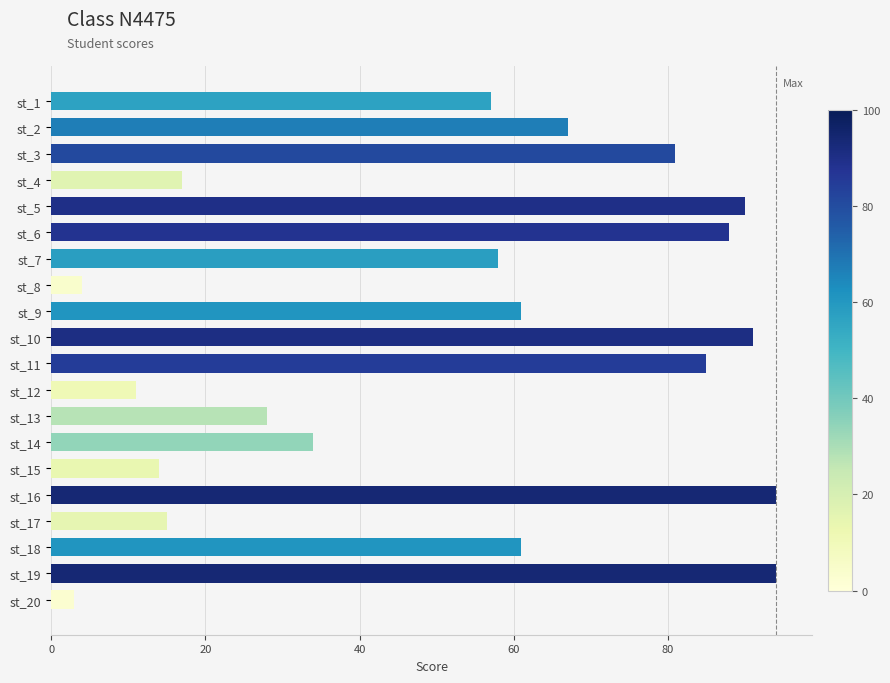

Between st_11 and st_3, which is larger?

st_11